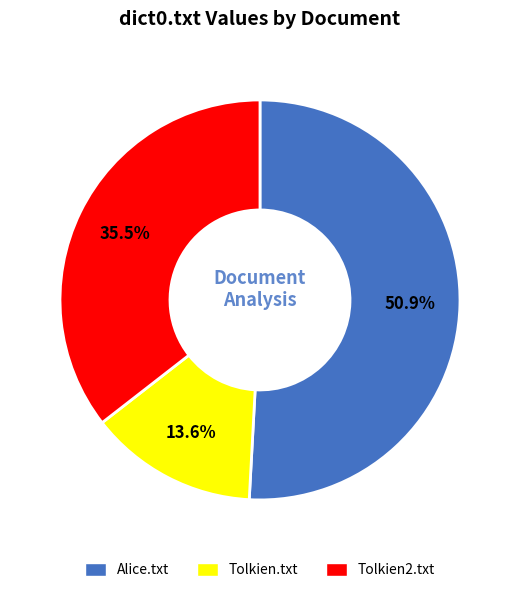

What is the majority slice?

Alice.txt